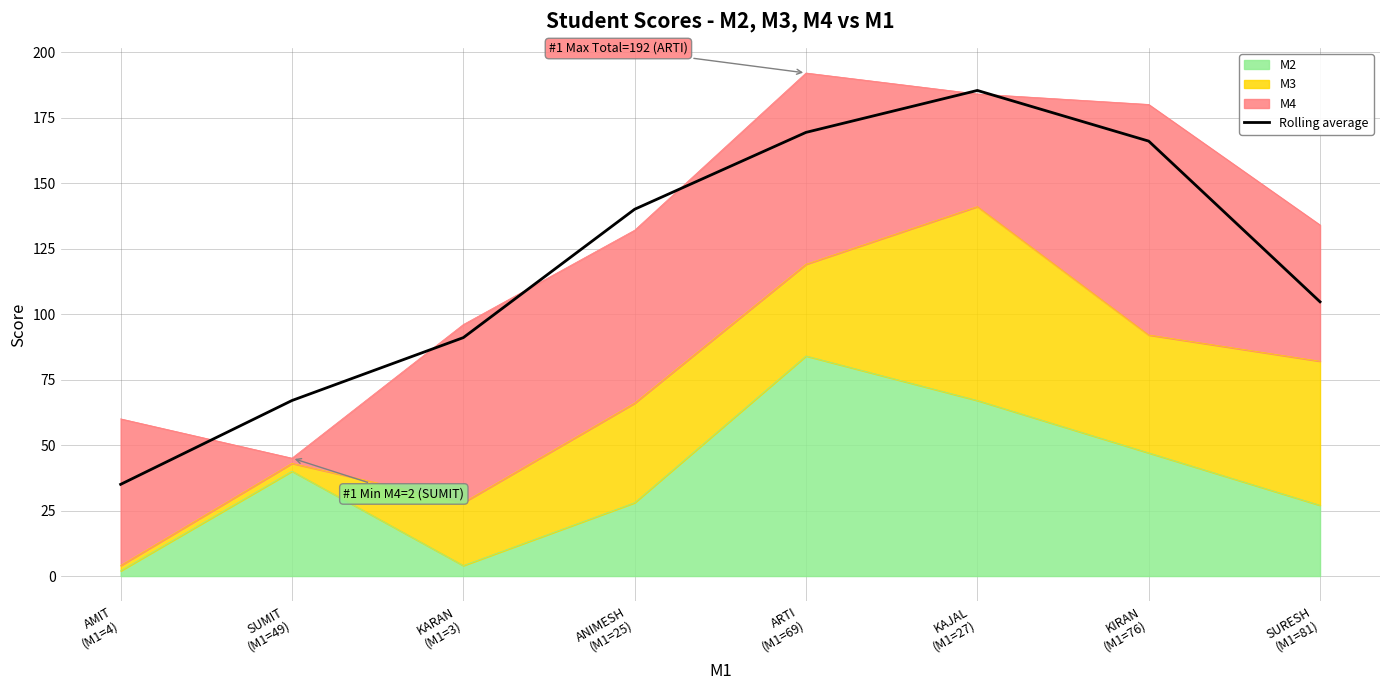

At which category does the chart reach its minimum across all series?

AMIT
(M1=4)